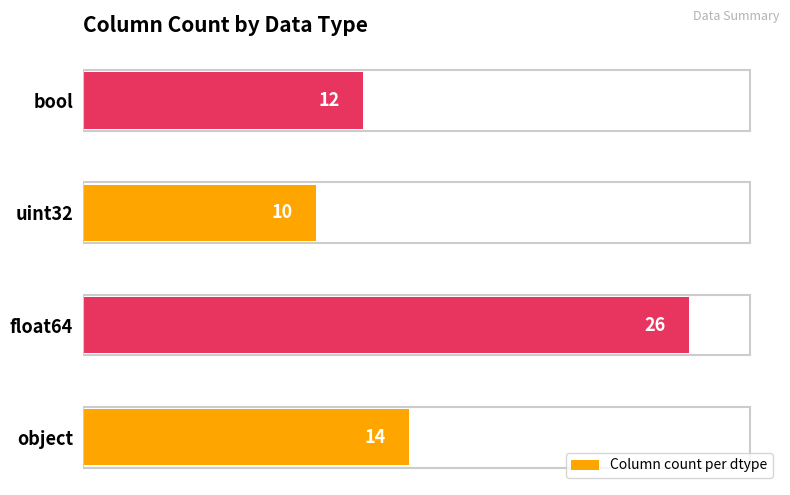

How many data points are less than 14?

2